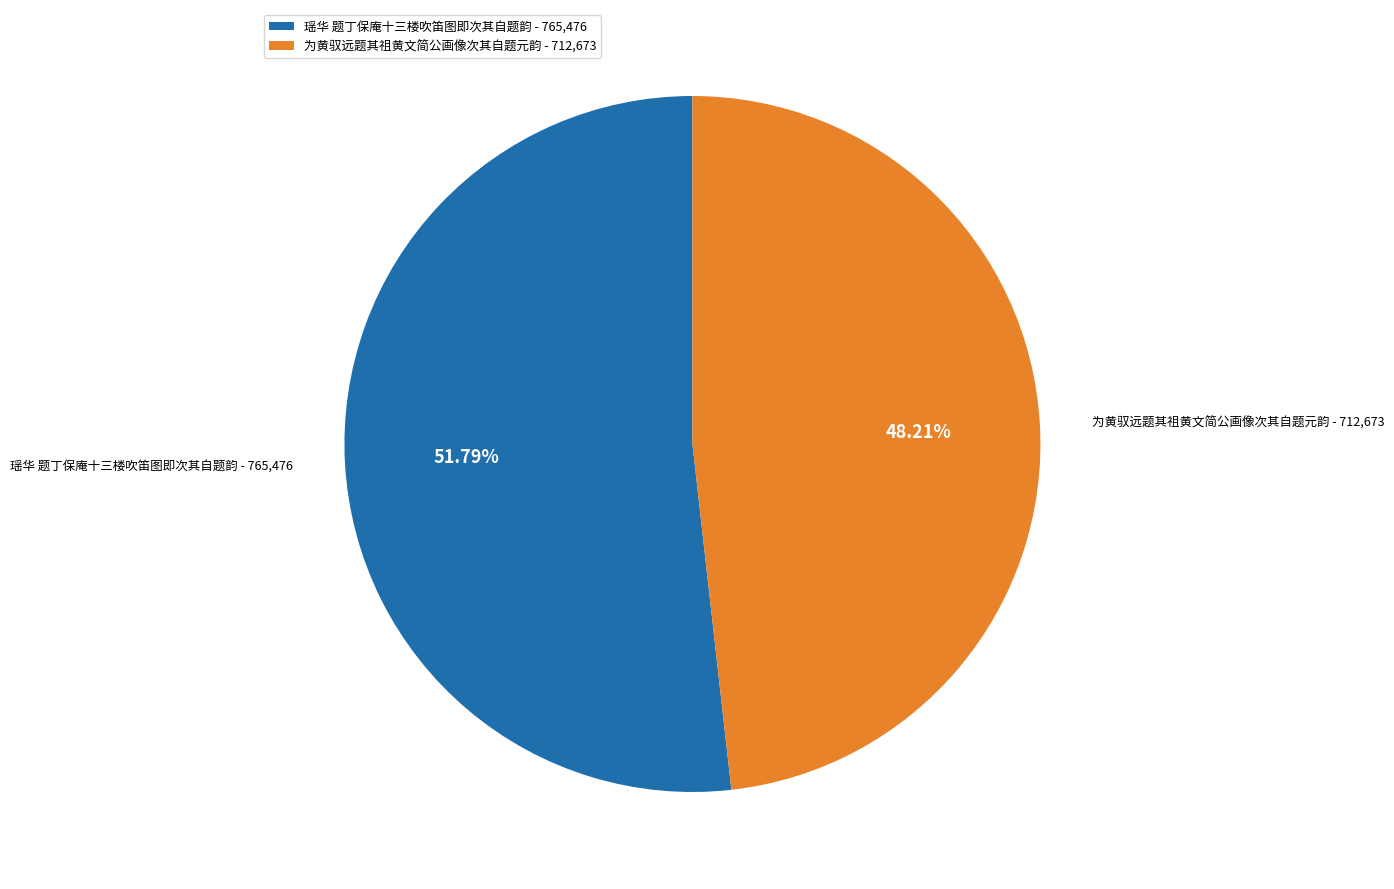

Count the number of slices in the pie.

2